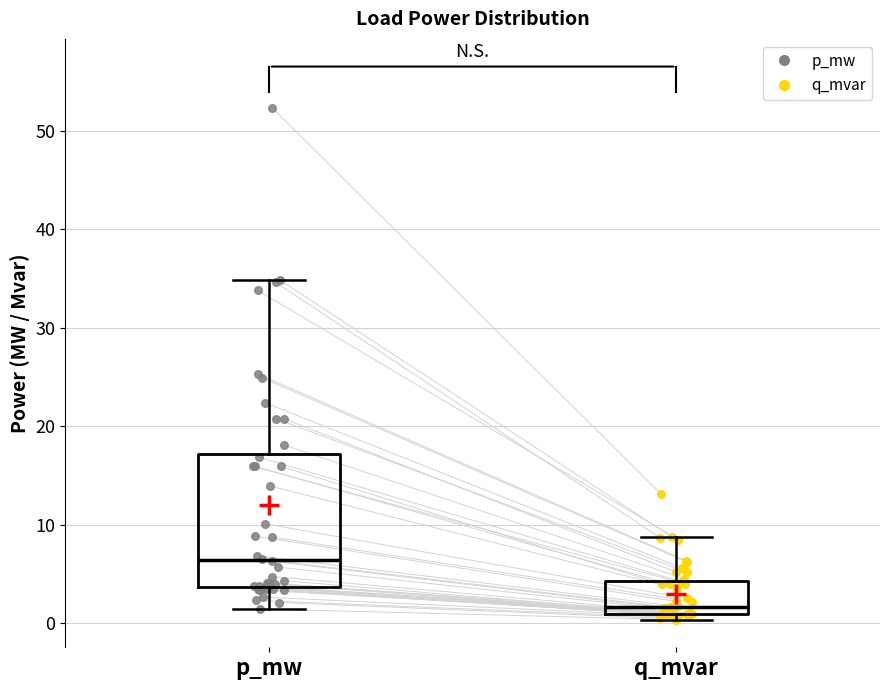

Reading left to right, read every box against the y-axis: the position of its median line, the range the box covers, and the ends of its whiskers. The values are not printed on the chart, so give them approximately, as read against the axis.

p_mw: median 6, box 4 to 17, whiskers 1 to 35
q_mvar: median 2, box 1 to 4, whiskers 0 to 9